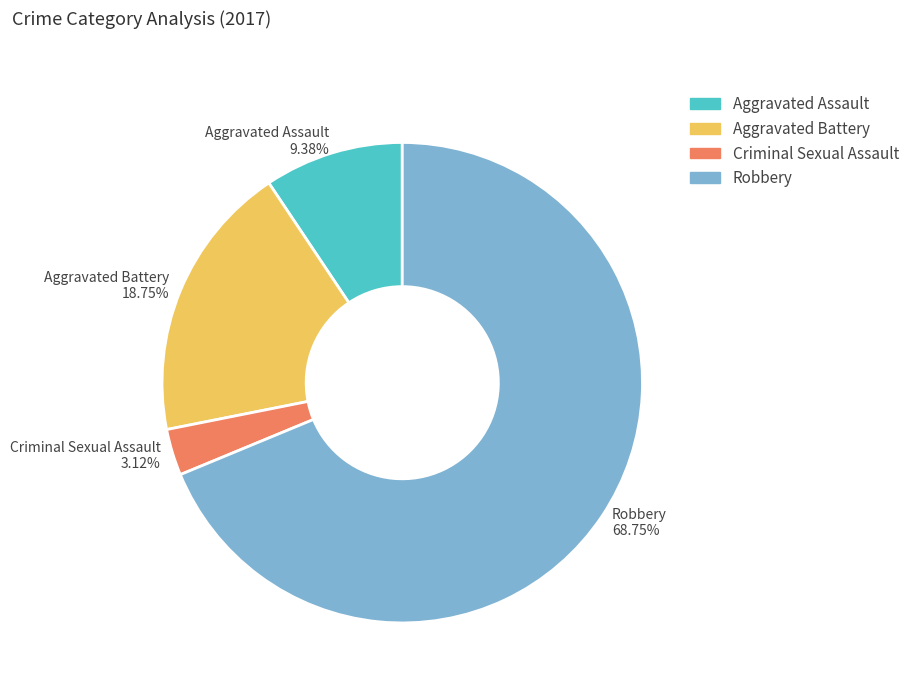

True or false: Aggravated Battery accounts for 19% of the total.

True